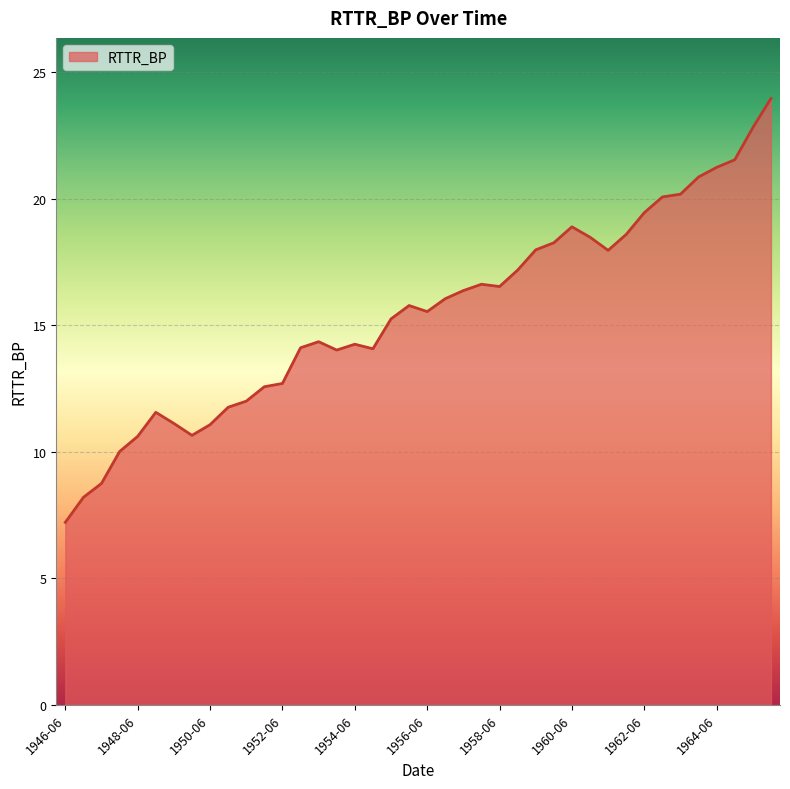

What is the smallest value displayed?

7.2